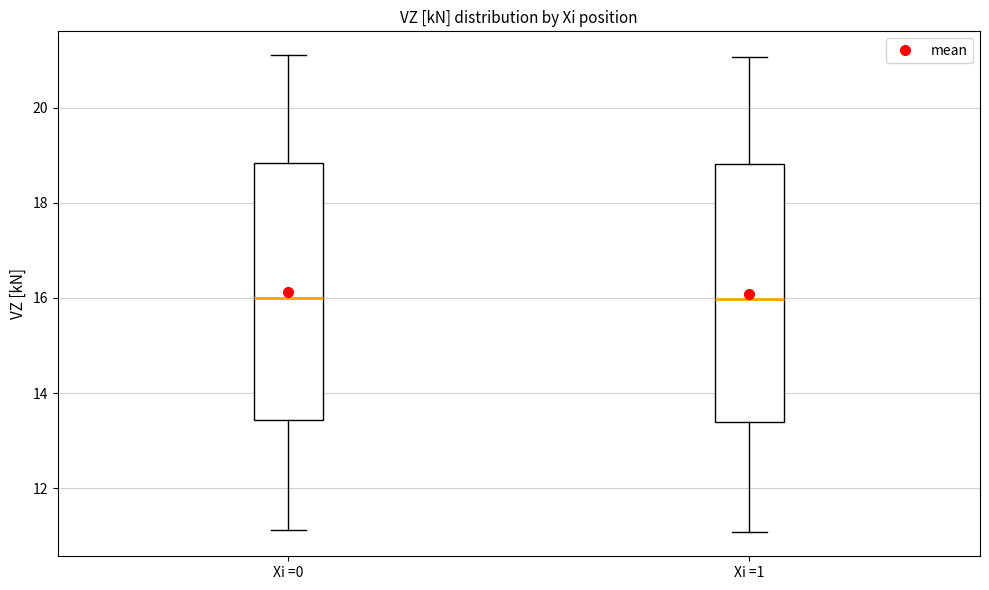

Where does the median line of the box for Xi =0 sit on the y-axis? The values are not printed on the chart, so give them approximately, as read against the axis.

16.0